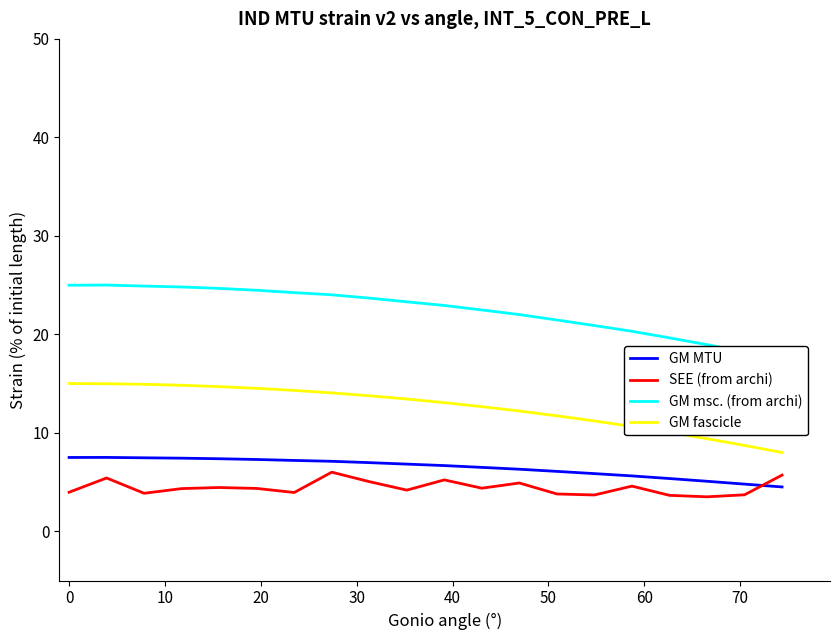

After their last crossing, which series has the higher values: GM MTU or SEE (from archi)?

SEE (from archi)